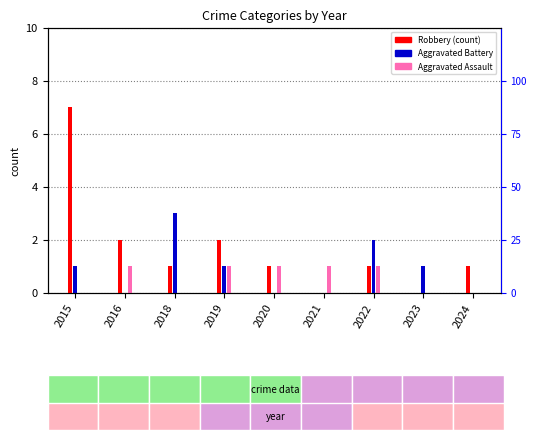

What is the value of the Aggravated Battery bar at the 7th from the left?

2